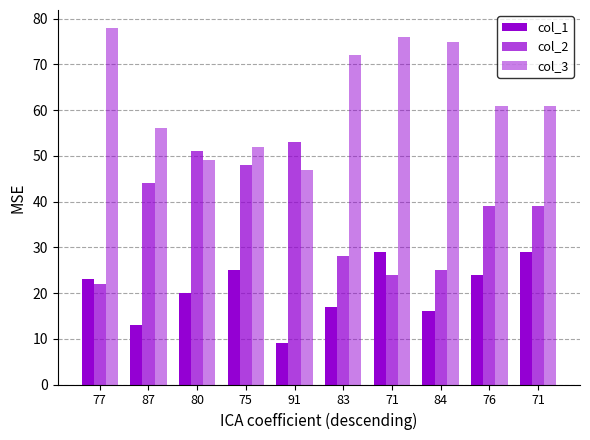

At which label does col_2 reach its peak?

91